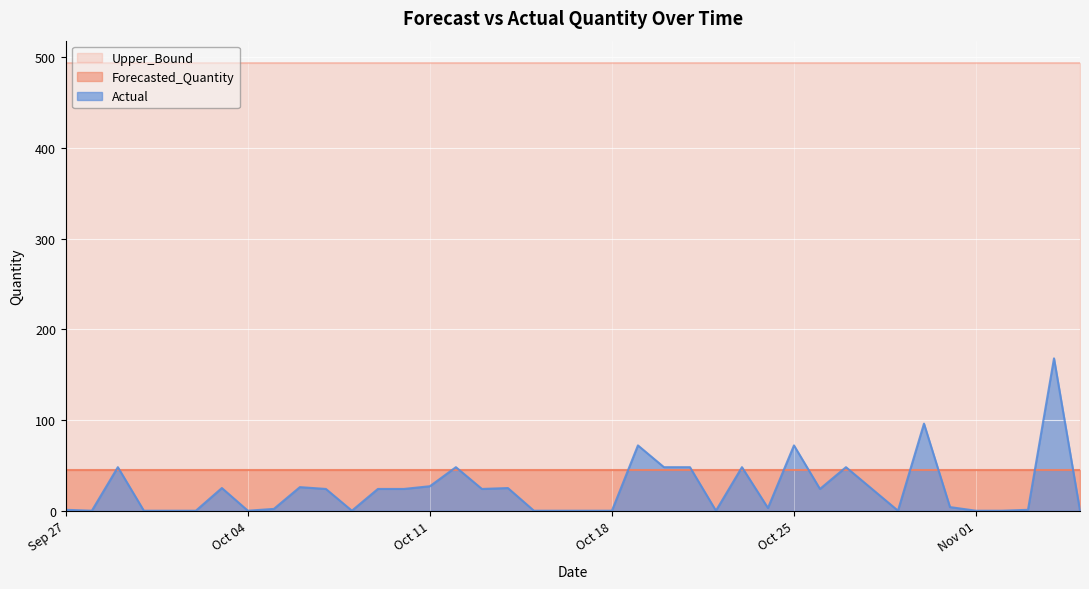

At which label does Upper_Bound reach its minimum?

2011-09-27